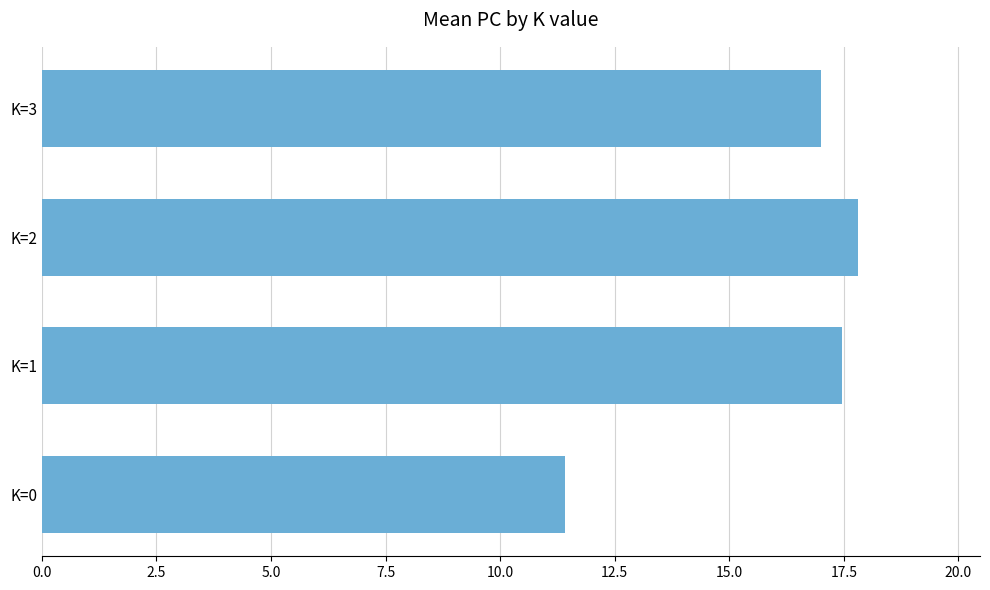

List the labels in order of value, smallest first.

K=0, K=3, K=1, K=2